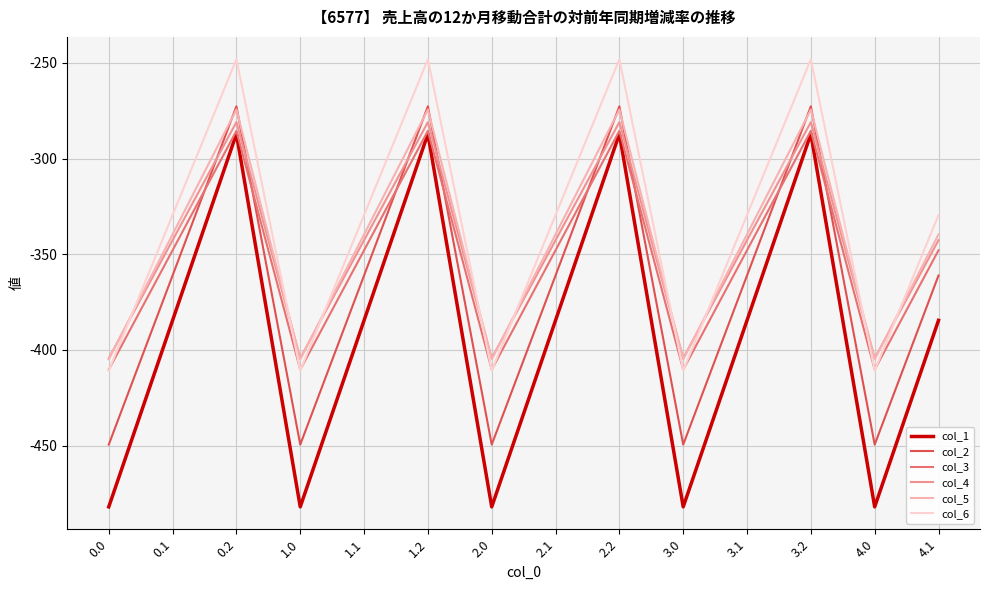

True or false: col_3 and col_4 cross at least once.

False